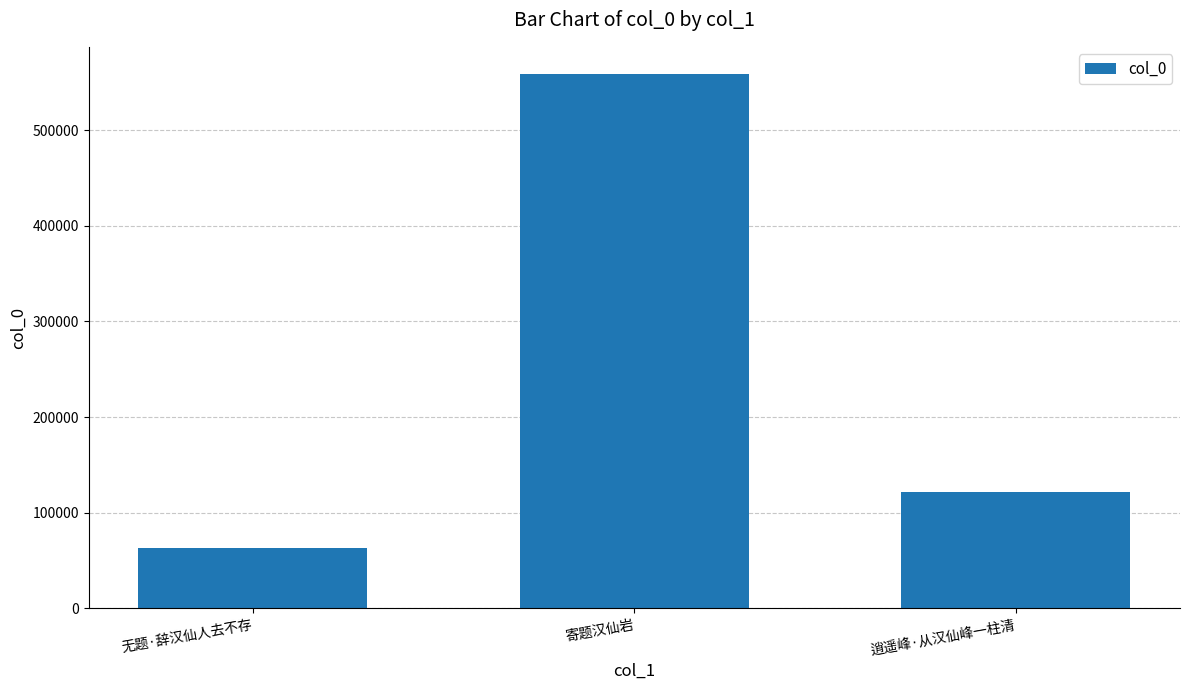

Reading left to right, list all the values displayed in this chart.

无题·辞汉仙人去不存=63032	寄题汉仙岩=559128	逍遥峰·从汉仙峰一柱清=121357